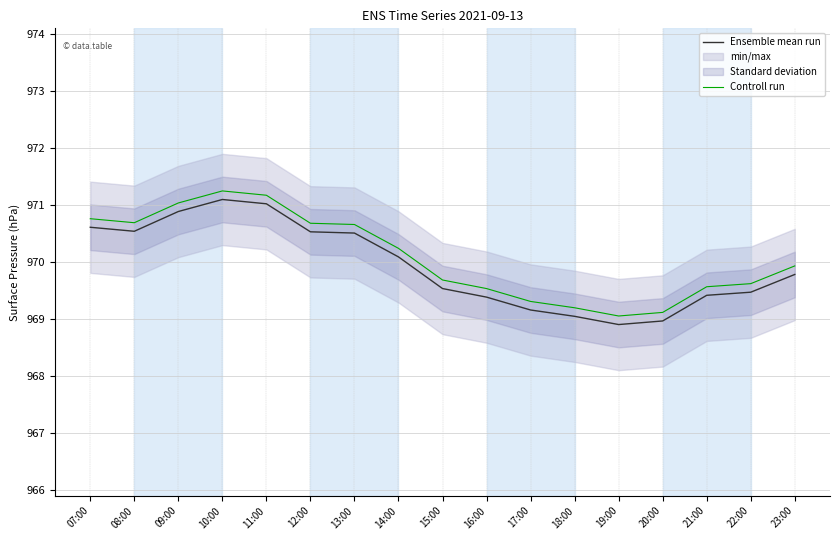

True or false: Controll run has more than 1 interior local peaks.

False